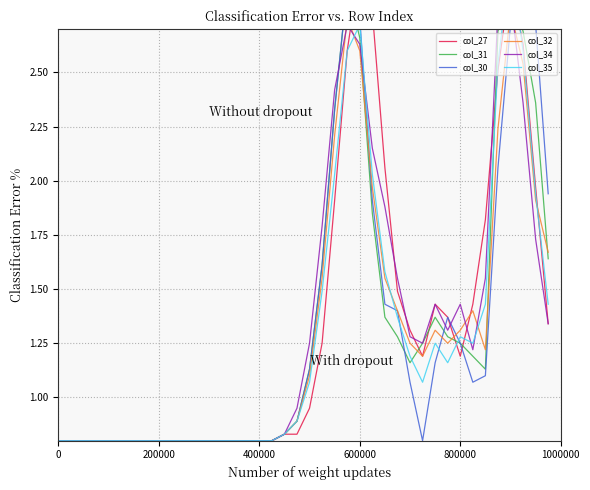

What is the greatest value displayed?

3.0